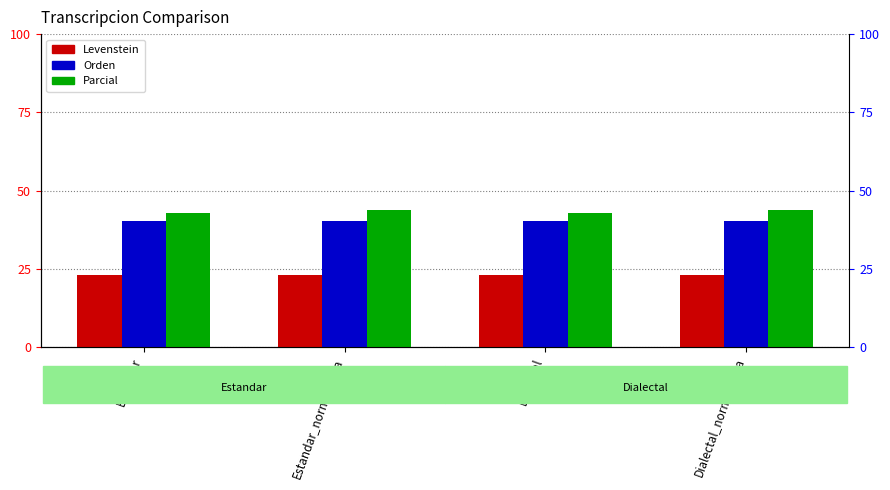

Reading right to left, what are all the values shown in this chart?

Levenstein: 23.0	23.1	23.0	23.1
Orden: 40.4	40.4	40.4	40.4
Parcial: 43.7	42.7	43.7	42.7